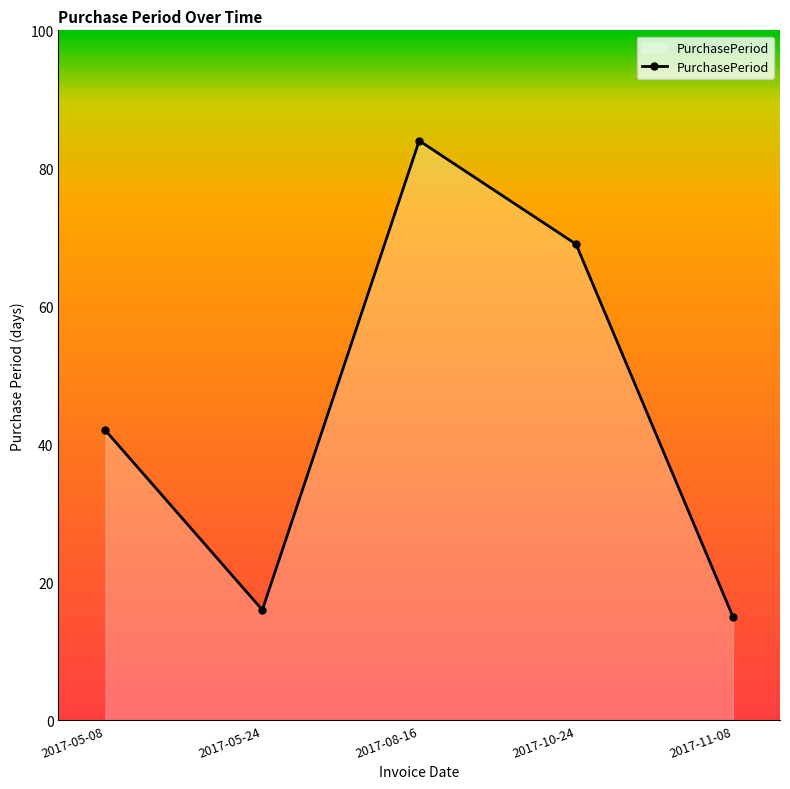

How many points are lower than both their immediate neighbors (excluding endpoints)?

1